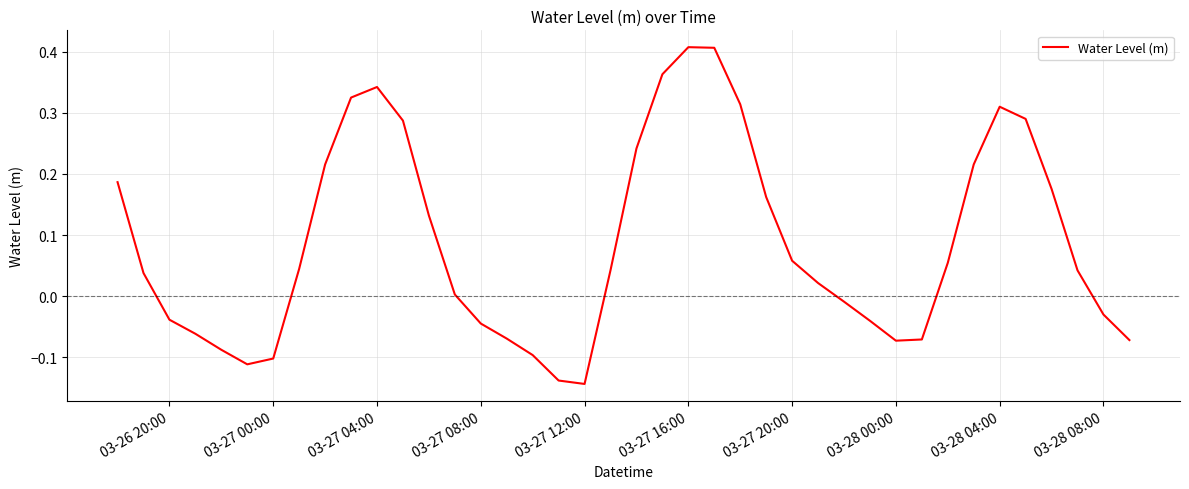

How many lines are shown in the chart?

1